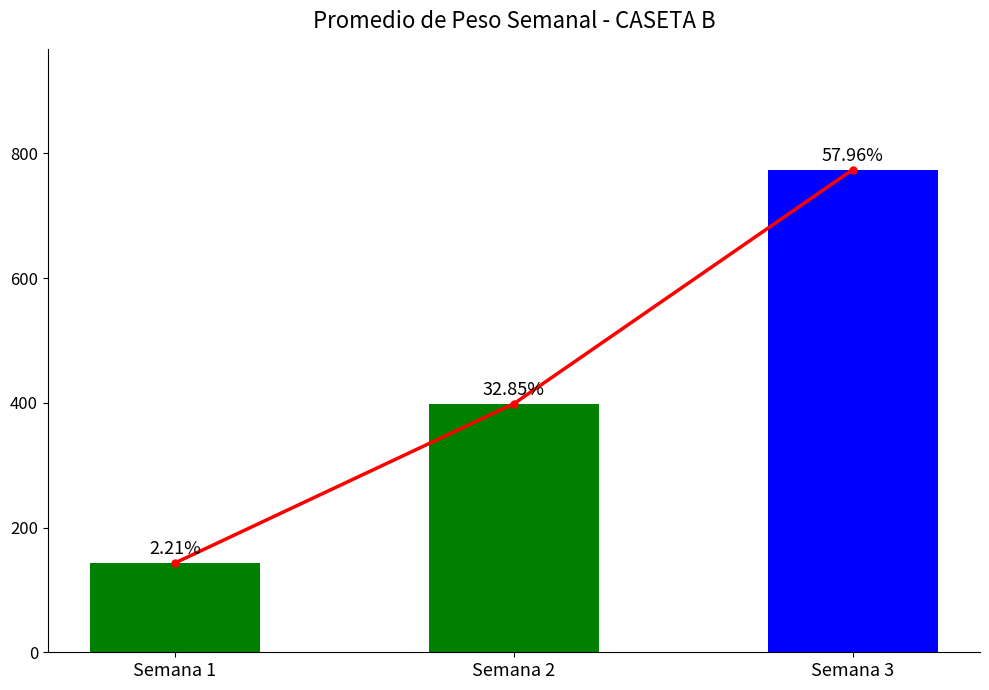

List the labels in order of Promedio value, smallest first.

Semana 1, Semana 2, Semana 3